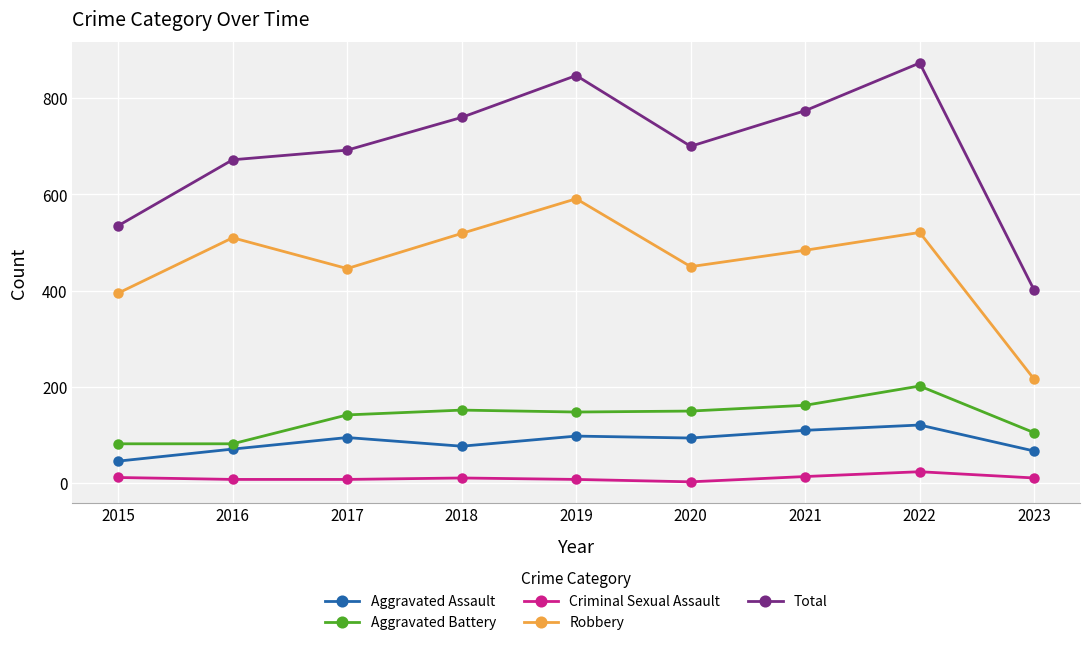

What is the sum of all Total values?

6254